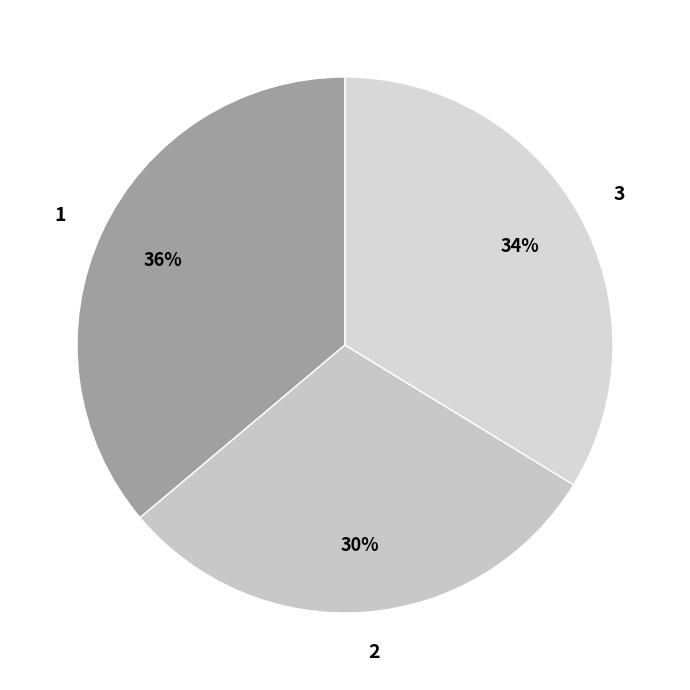

True or false: 2 accounts for 30% of the total.

True